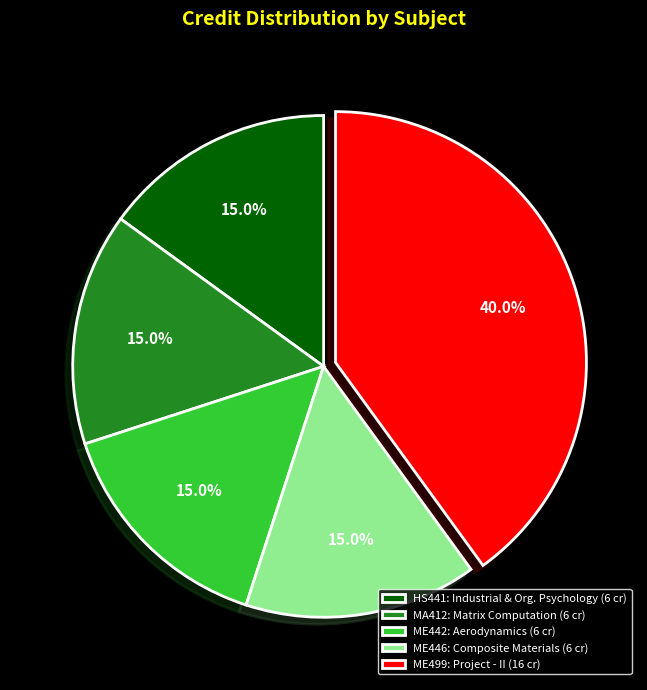

Which has a higher value, ME446: Composite Materials (6 cr) or ME499: Project - II (16 cr)?

ME499: Project - II (16 cr)